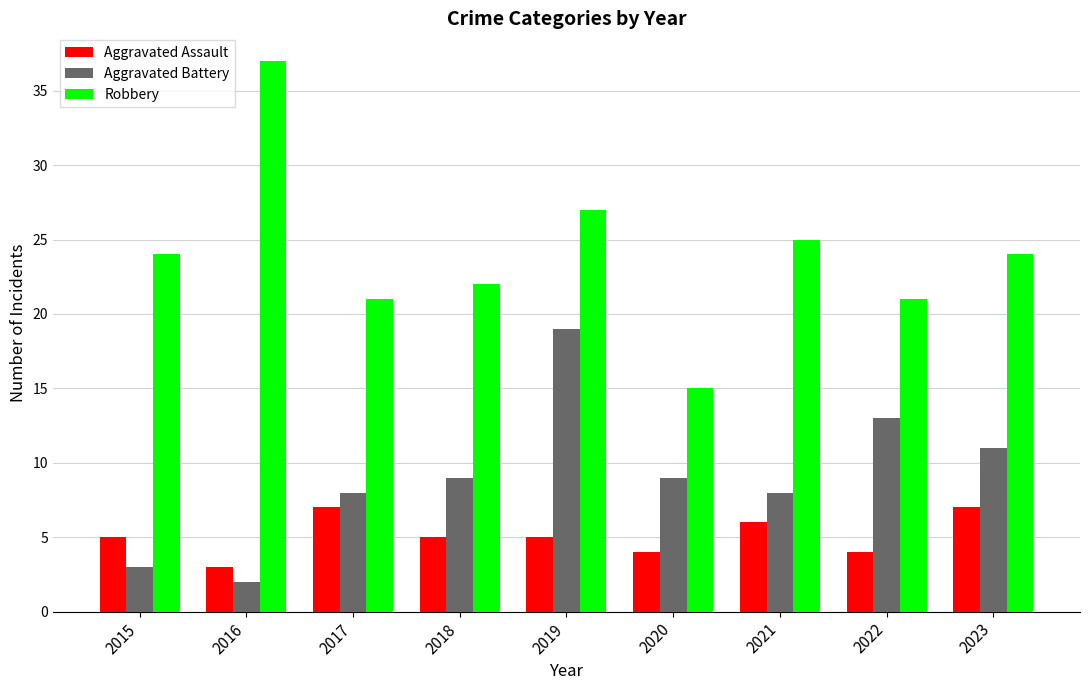

Which category has the lowest value across all series?

2016